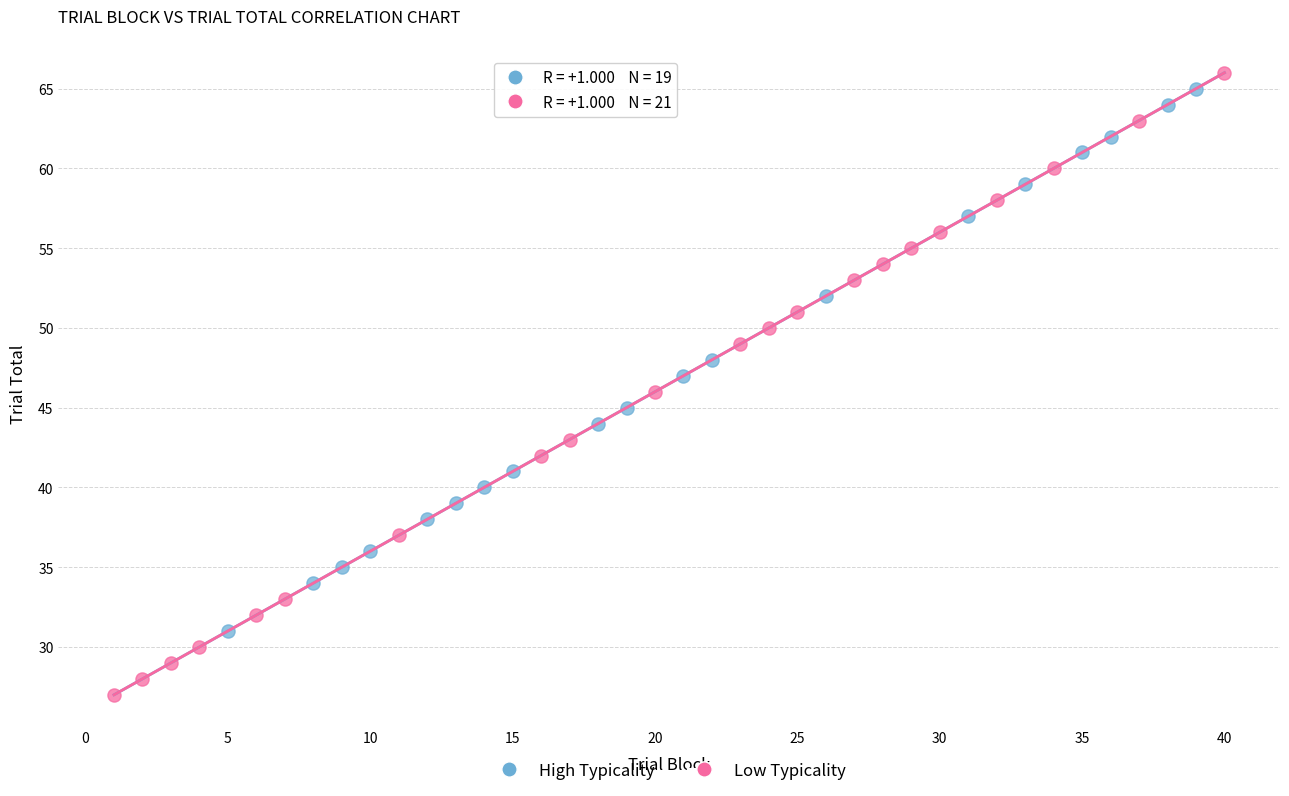

Which series reaches the minimum Y coordinate?

Low Typicality